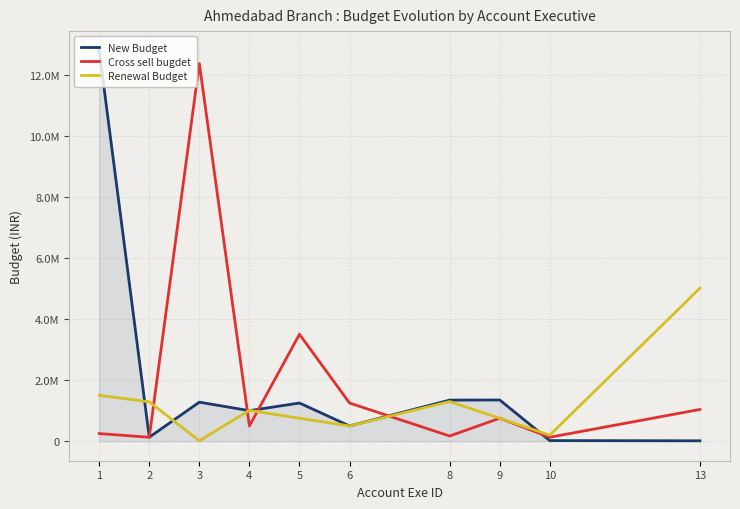

What are all the series names shown in the legend?

New Budget, Cross sell bugdet, Renewal Budget